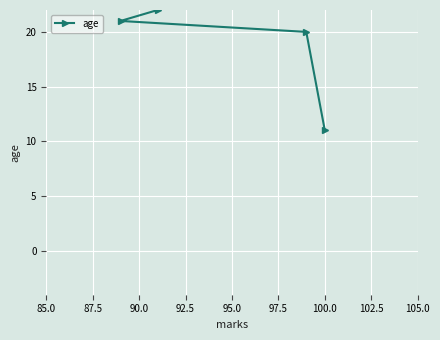

What is the value of the 4th point from the left?

11